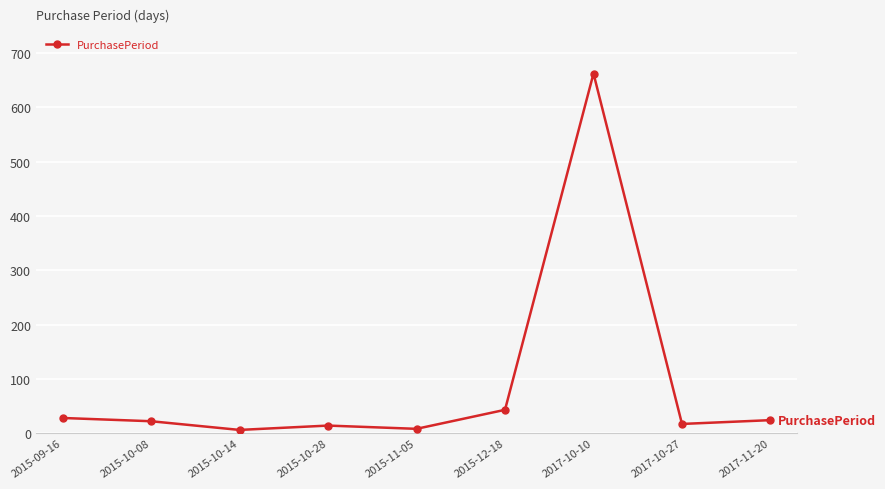

Approximately how many times larger is the value at 2015-12-18 compared to 2017-10-27?

2.5